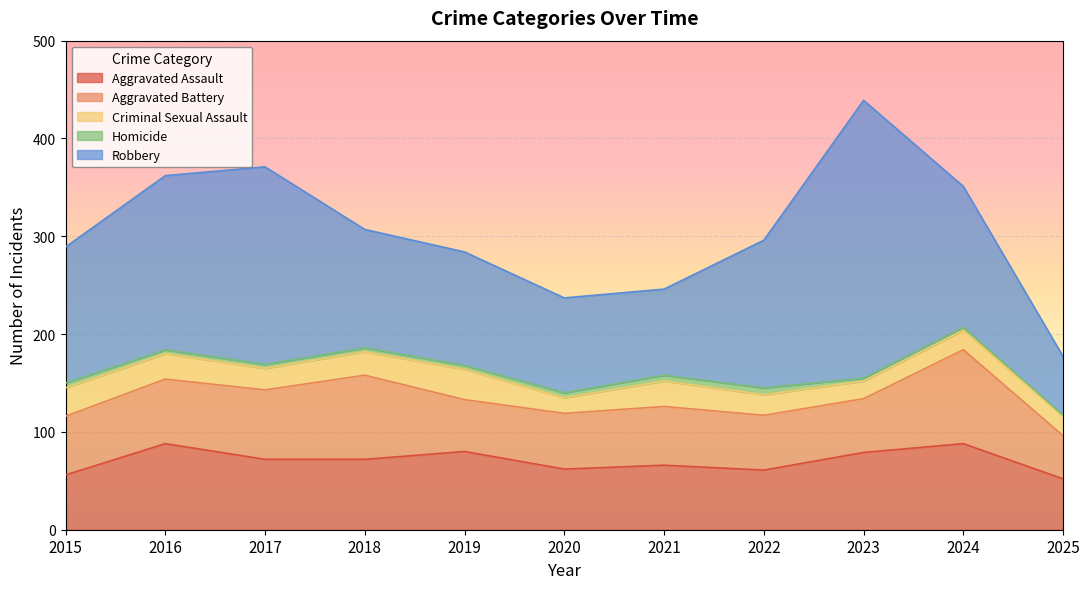

What are all the series names shown in the legend?

Aggravated Assault, Aggravated Battery, Criminal Sexual Assault, Homicide, Robbery